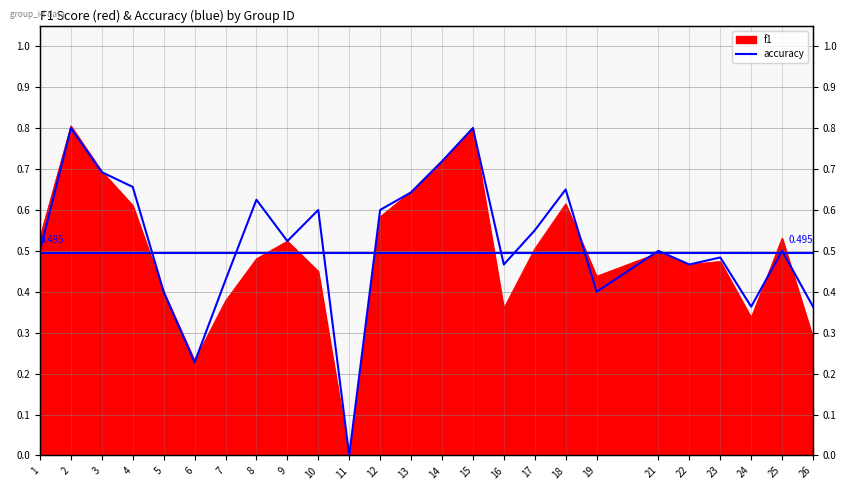

Does the chart have visible grid lines?

Yes